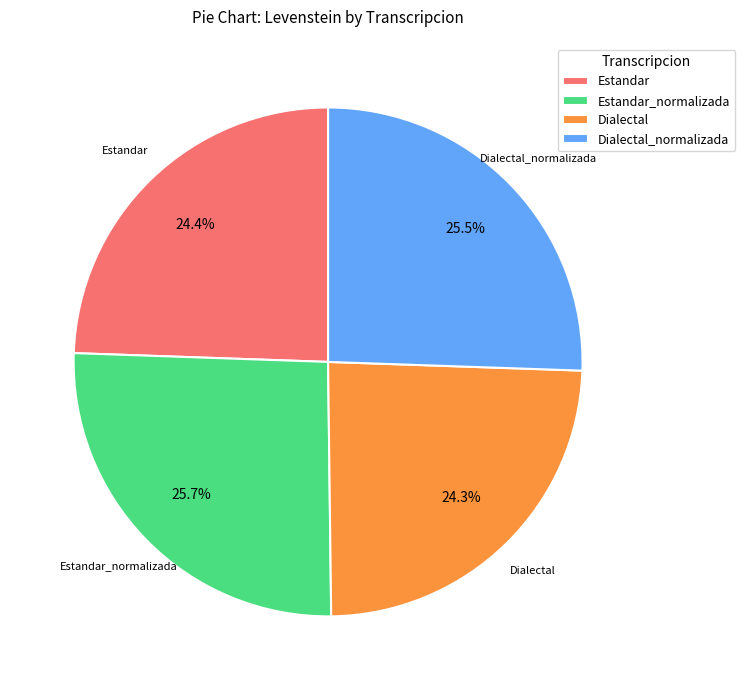

What is the total percentage of Estandar and Estandar_normalizada?

50.2%